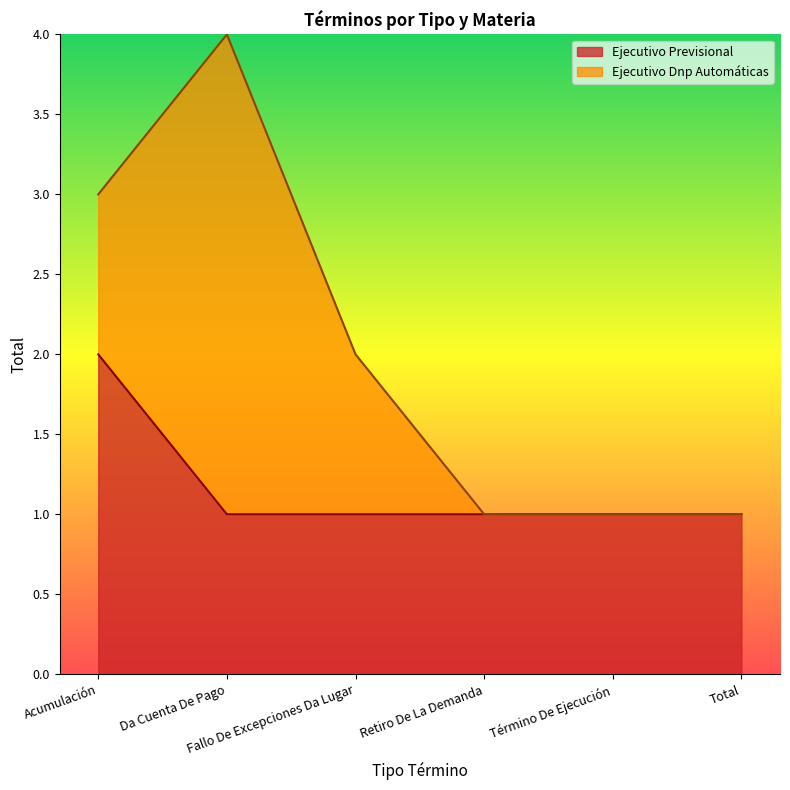

True or false: the data shows 1 at Da Cuenta De Pago.

True